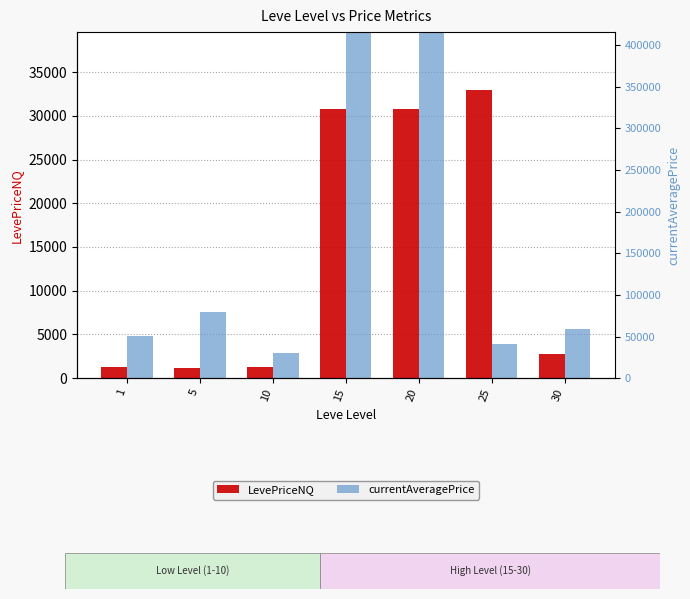

What is the minimum value for LevePriceNQ?

1193.1